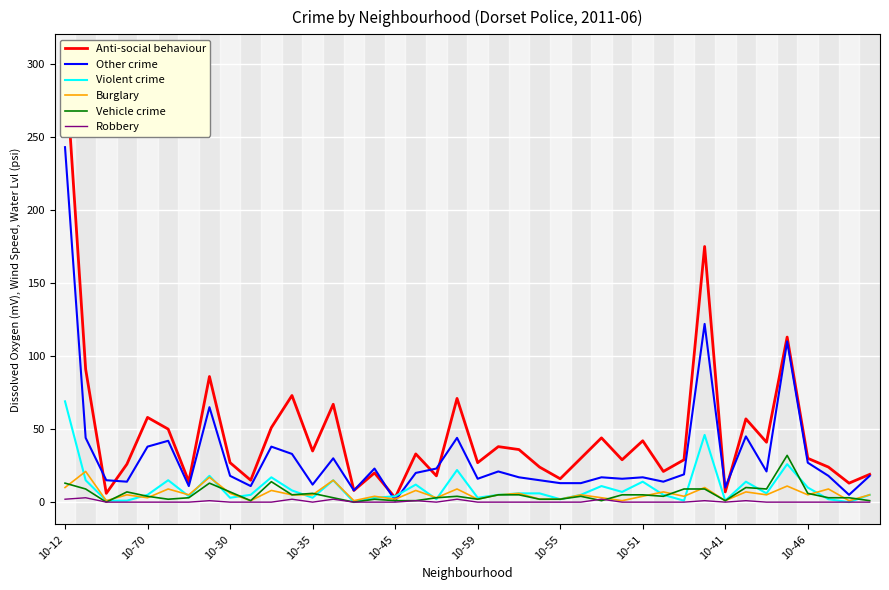

Reading right to left, list all the values displayed in this chart.

Anti-social behaviour: 19	13	24	30	113	41	57	7	175	29	21	42	29	44	30	16	24	36	38	27	71	18	33	3	20	8	67	35	73	51	15	27	86	14	50	58	26	6	91	305
Other crime: 18	5	18	27	110	21	45	10	122	19	14	17	16	17	13	13	15	17	21	16	44	23	20	1	23	8	30	12	33	38	11	18	65	11	42	38	14	15	44	243
Violent crime: 5	0	2	10	26	6	14	1	46	1	5	14	7	11	5	2	6	6	5	3	22	2	12	4	3	0	15	3	8	17	5	3	18	4	15	5	1	1	15	69
Burglary: 5	1	9	5	11	5	7	1	10	4	7	4	1	3	5	2	2	6	5	2	9	3	8	2	4	1	15	5	5	8	1	6	17	5	9	3	5	1	21	10
Vehicle crime: 1	3	3	6	32	9	10	1	9	9	4	5	5	1	4	2	2	5	5	2	4	3	1	1	2	0	3	6	5	14	1	7	13	3	2	4	7	0	9	13
Robbery: 0	0	0	0	0	0	1	0	1	0	0	0	0	2	0	0	0	0	0	0	2	0	1	0	0	0	2	0	2	0	0	0	1	0	0	0	0	0	3	2